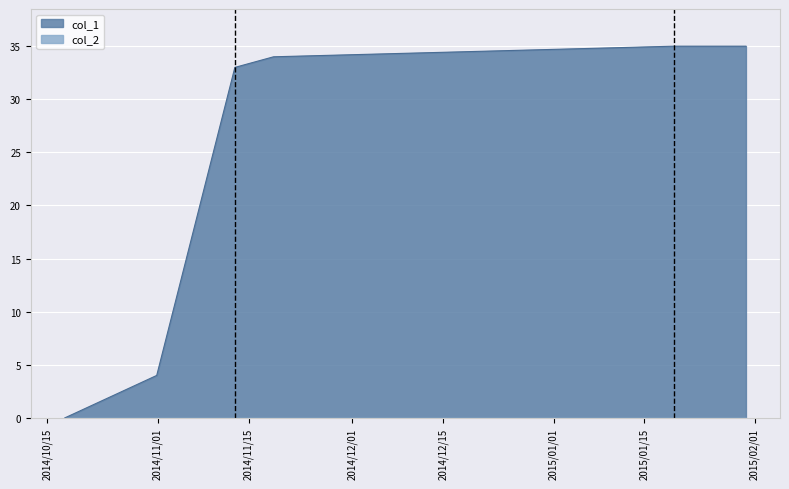

What is the greatest value displayed?

35